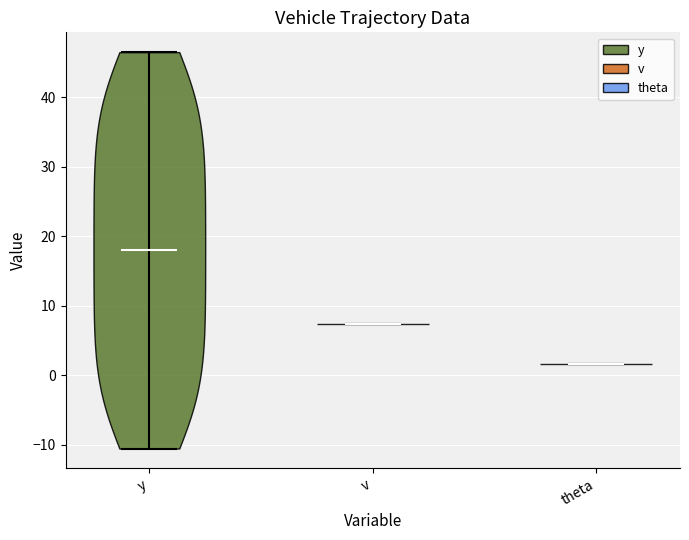

Reading left to right, read every violin against the y-axis: where its median line is, and the lowest and highest points it reaches. The values are not printed on the chart, so give them approximately, as read against the axis.

y: median line 18, lowest point -11, highest point 46
v: median line 7, lowest point 7, highest point 7
theta: median line 2, lowest point 2, highest point 2